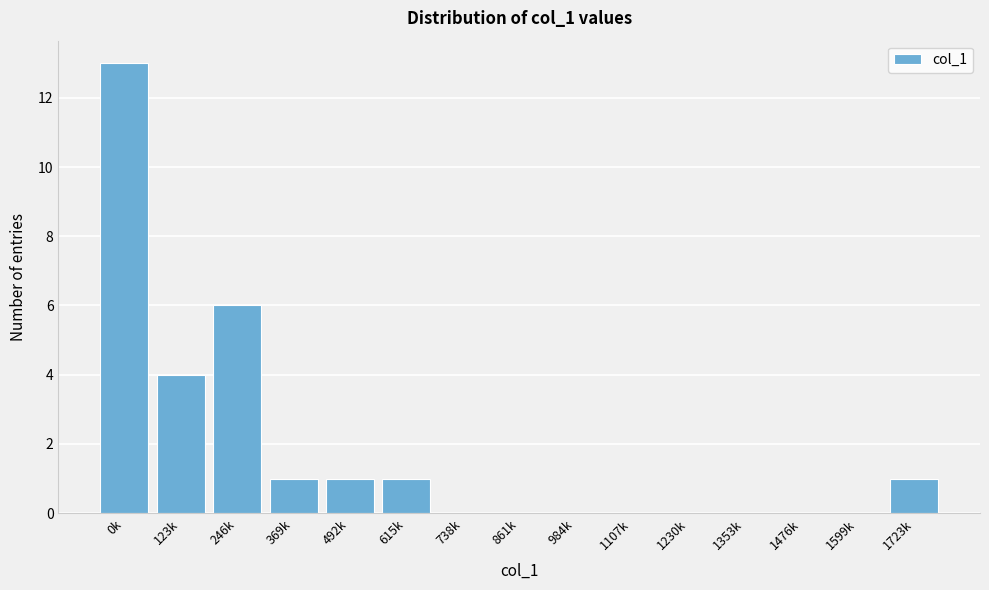

Reading left to right, transcribe all the data shown in this chart.

0k=13	123k=4	246k=6	369k=1	492k=1	615k=1	738k=0	861k=0	984k=0	1107k=0	1230k=0	1353k=0	1476k=0	1599k=0	1723k=1